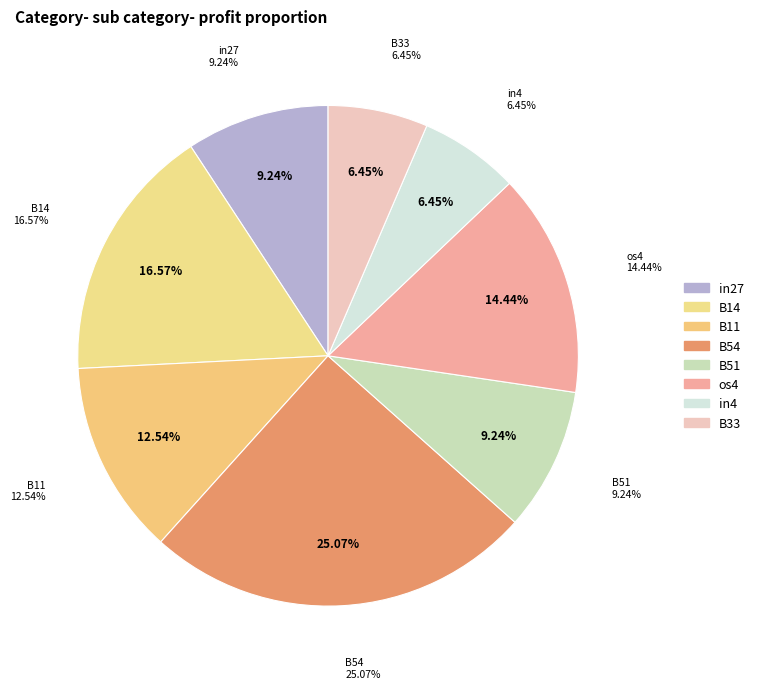

Is there any slice that represents more than half of the pie?

No